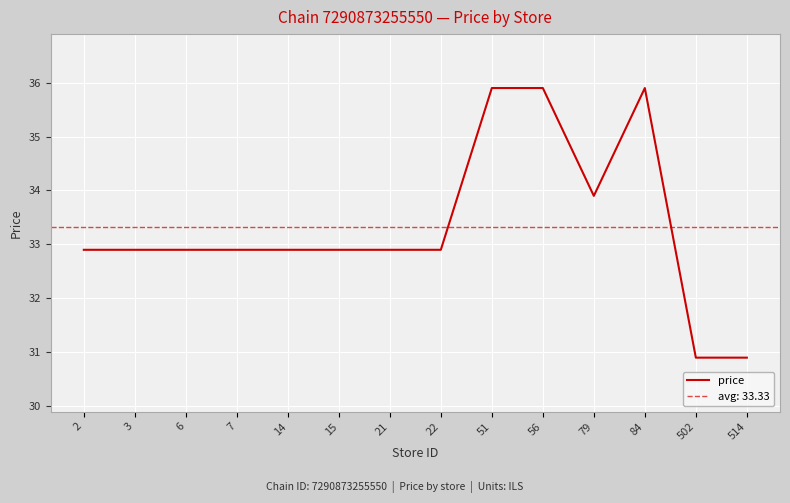

What is the difference between the maximum and minimum values?

5.0